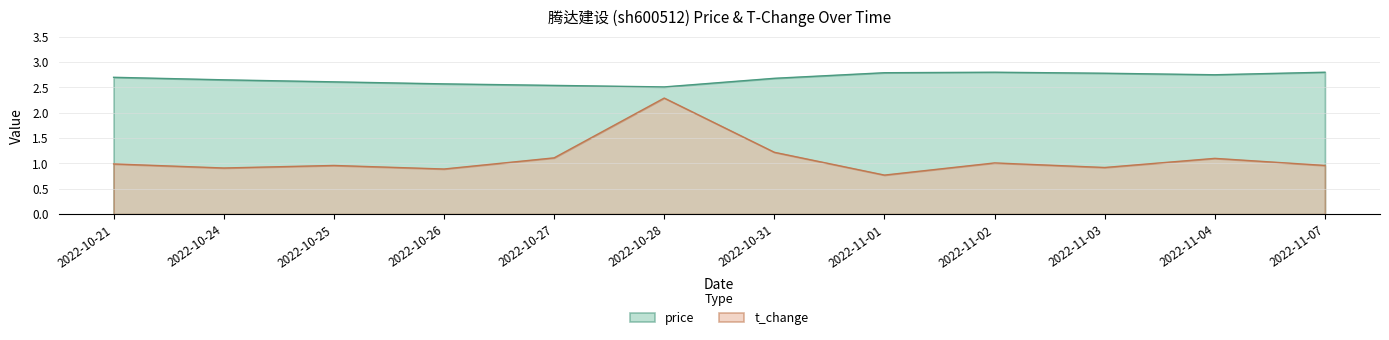

What value does the price series have at 2022-10-28?

2.5